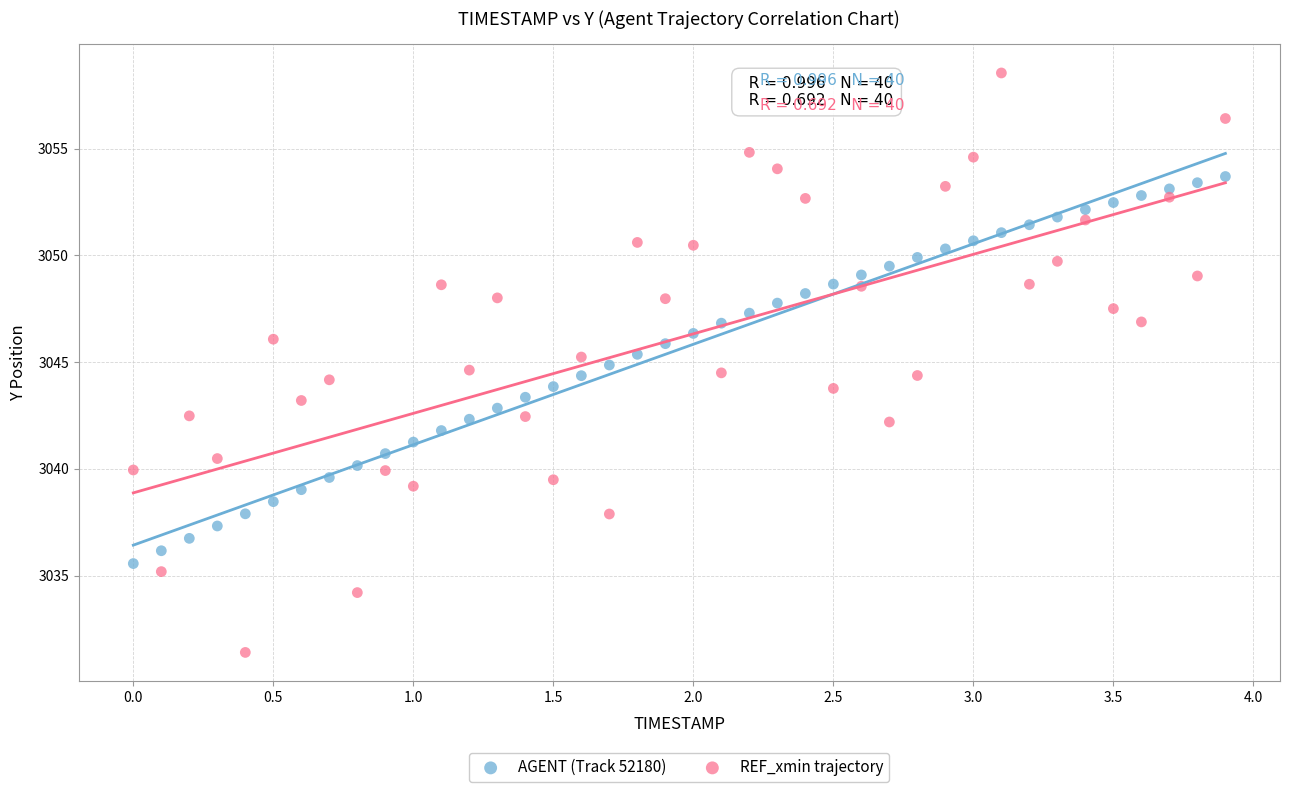

Across all data points, what is the range of Y values (max minus min)?

27.1